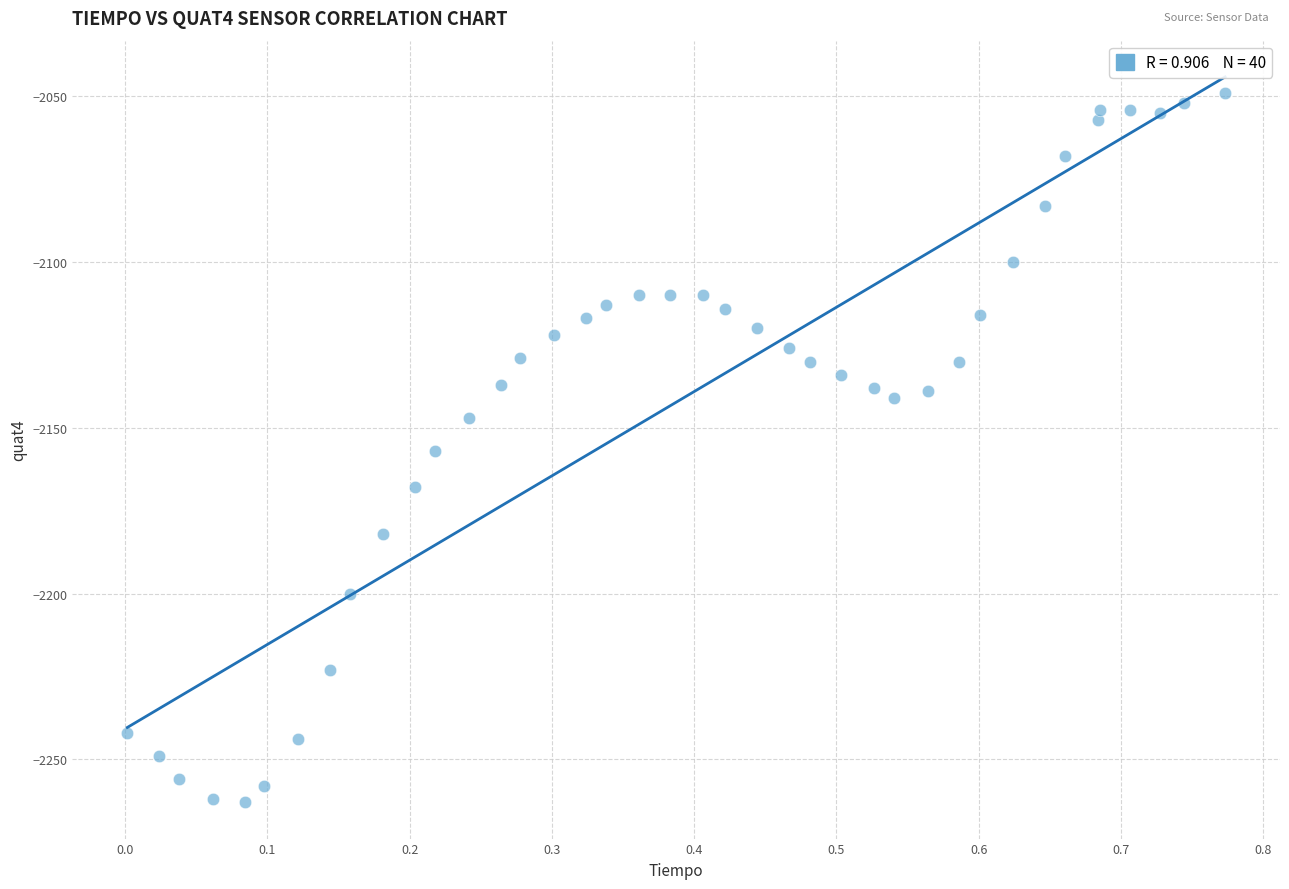

What is the range of Y values (max minus min)?

214